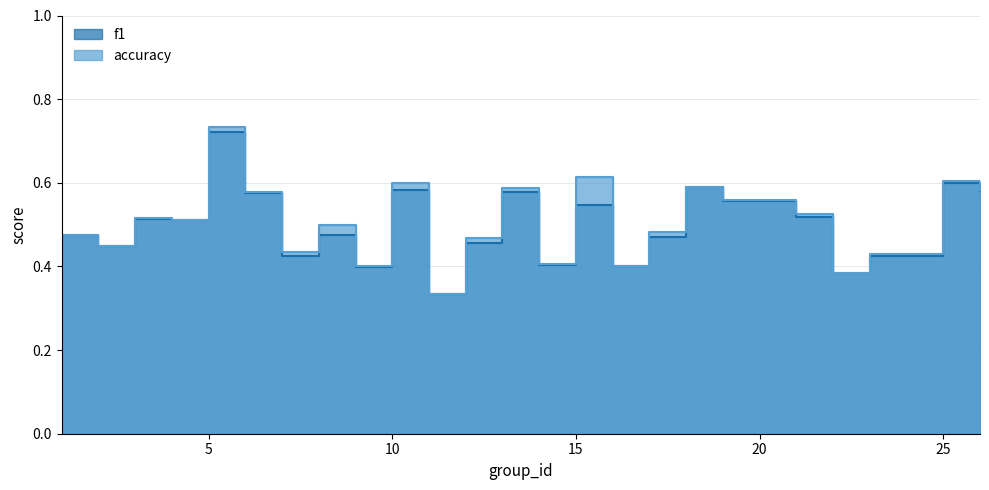

What are all the series names shown in the legend?

f1, accuracy